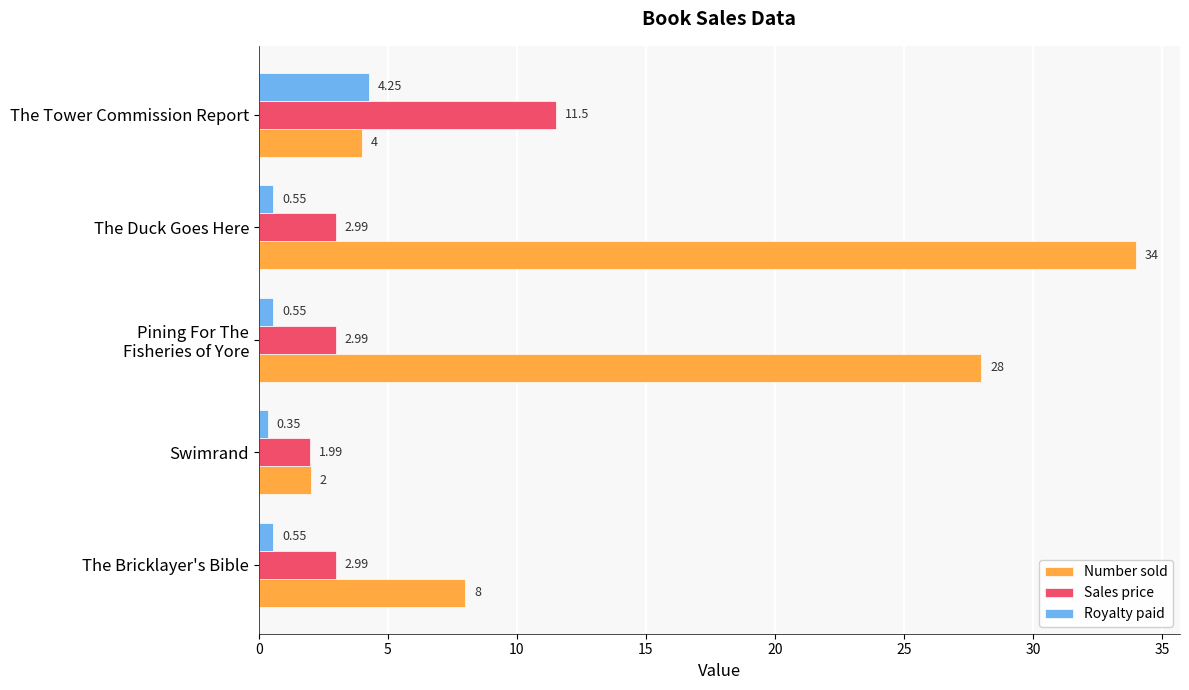

What is the difference between the maximum and minimum values in the Sales price series?

9.5